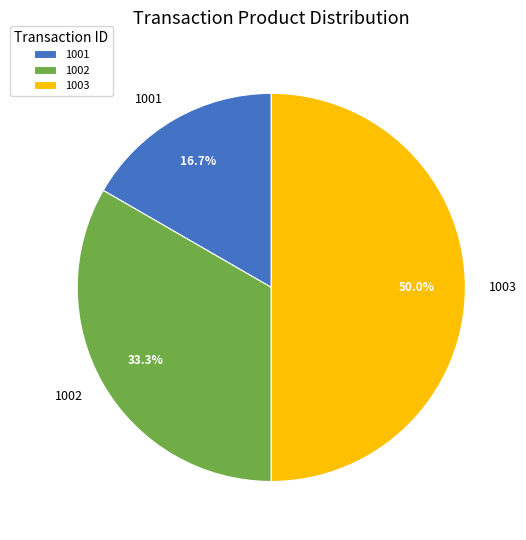

The 1003 slice represents 56% of the pie. True or false?

False